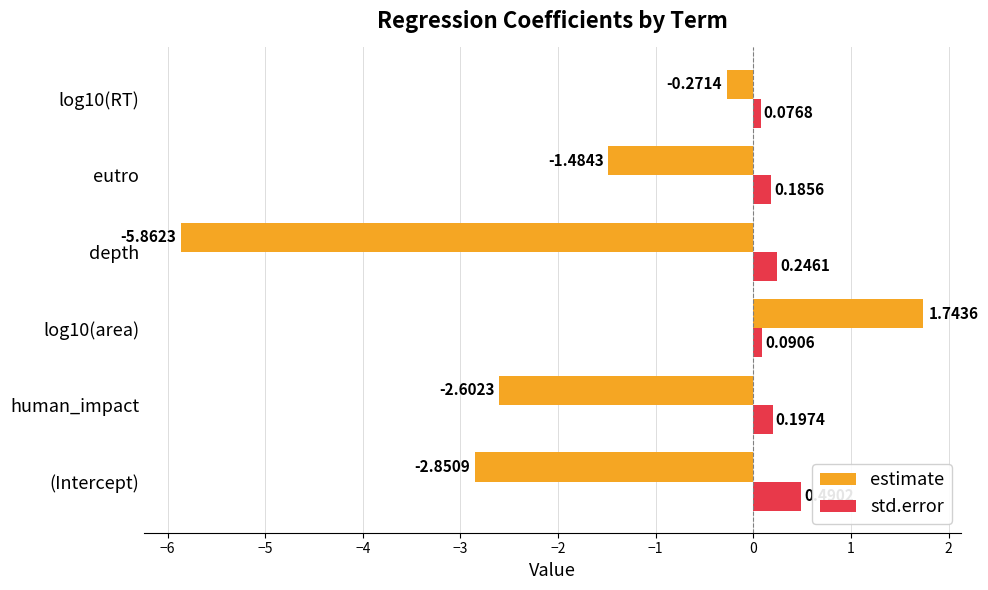

At human_impact, list the series in order from largest to smallest.

std.error, estimate